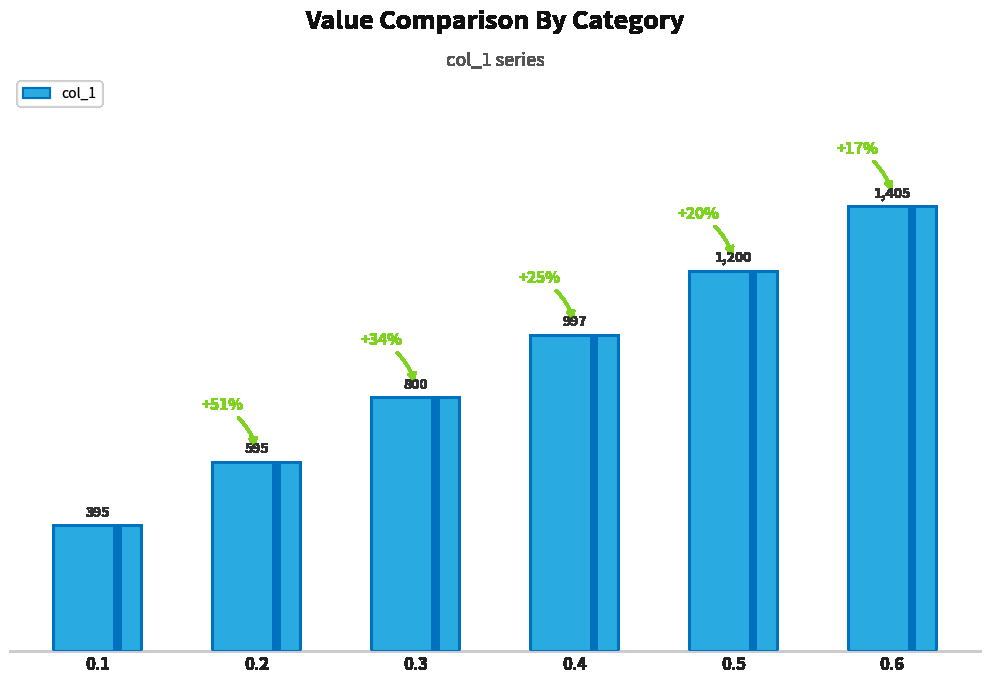

At which label does the data first exceed 997?

0.5